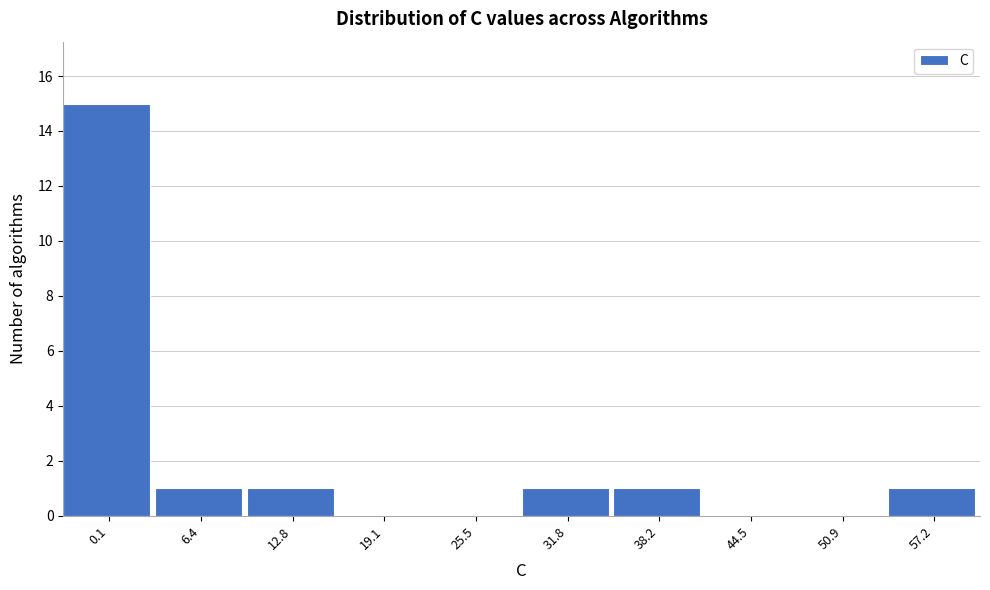

Reading left to right, list all the values displayed in this chart.

0.1=15	6.4=1	12.8=1	19.1=0	25.5=0	31.8=1	38.2=1	44.5=0	50.9=0	57.2=1